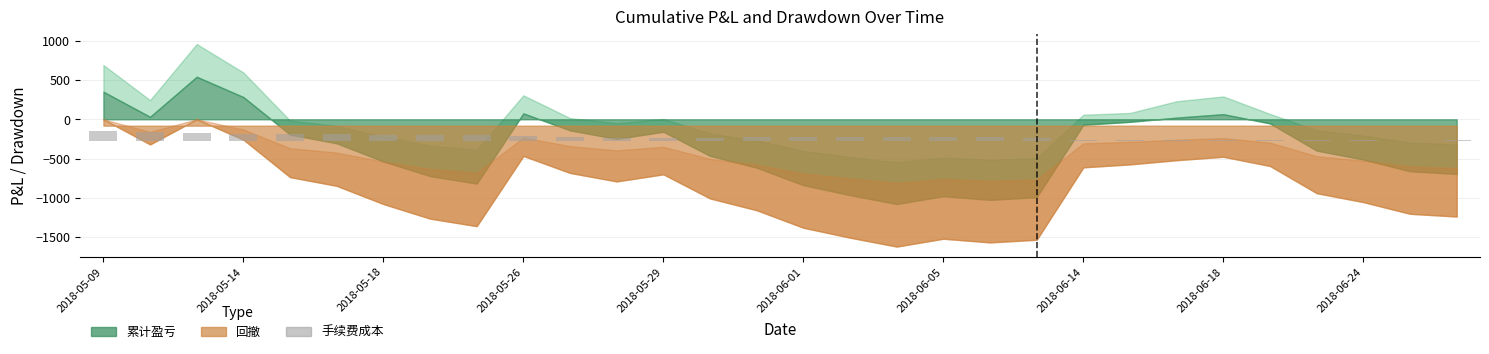

What is the label of the 28th bar from the right?

2018-05-18